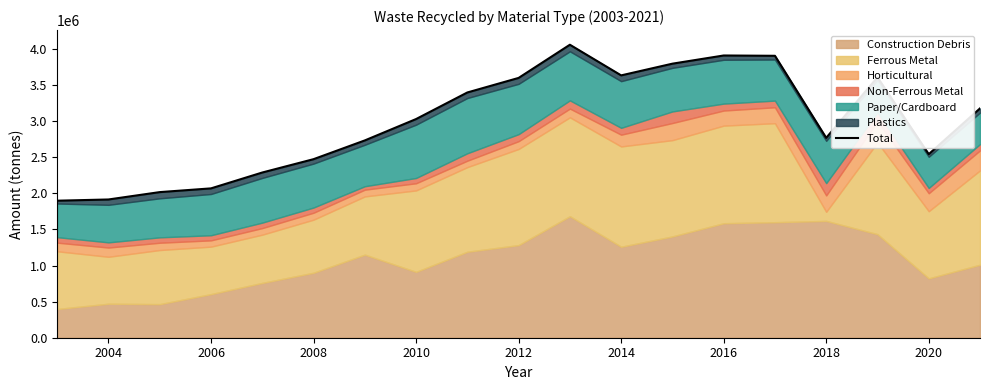

What is the greatest value displayed?

4057600